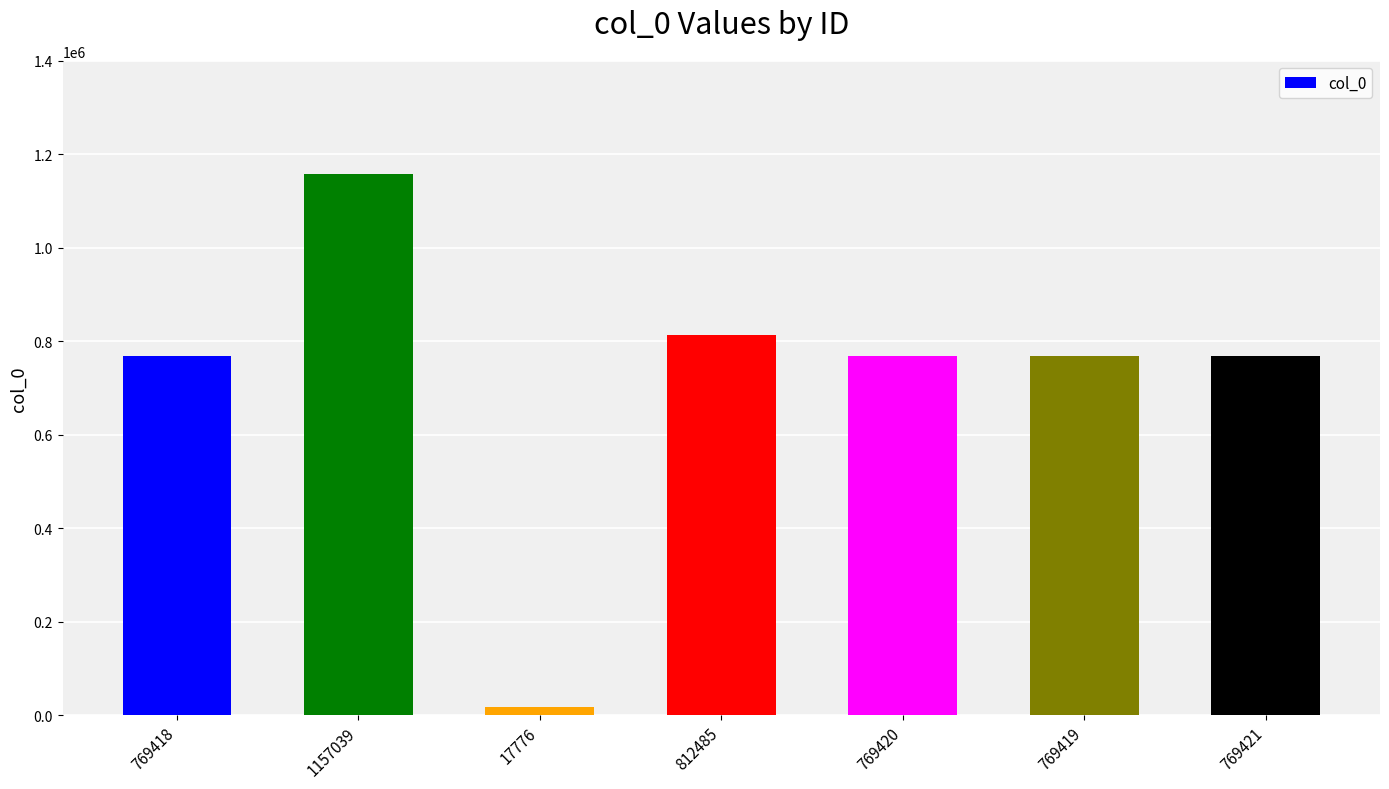

What is the ratio of the value at 769420 to the value at 769421?

1.0